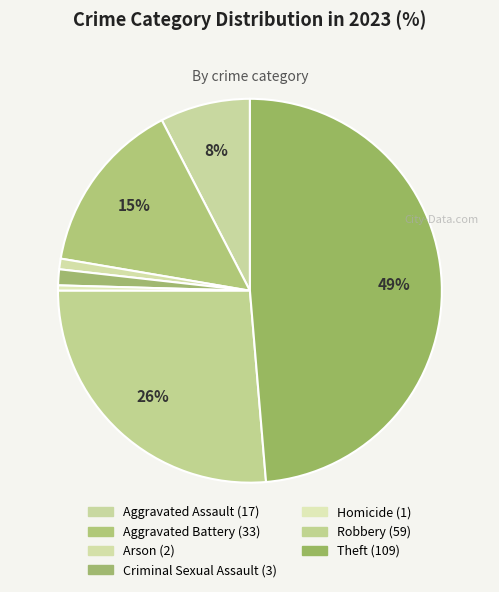

What is the total percentage of Theft and Arson?

49.6%